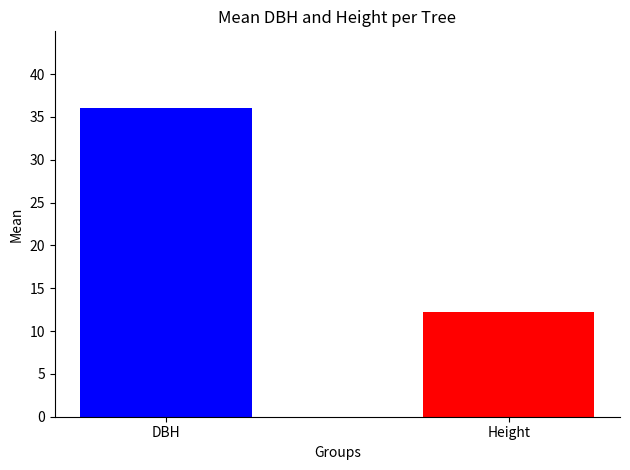

True or false: h has a value of 18.1 at 160767007.

False